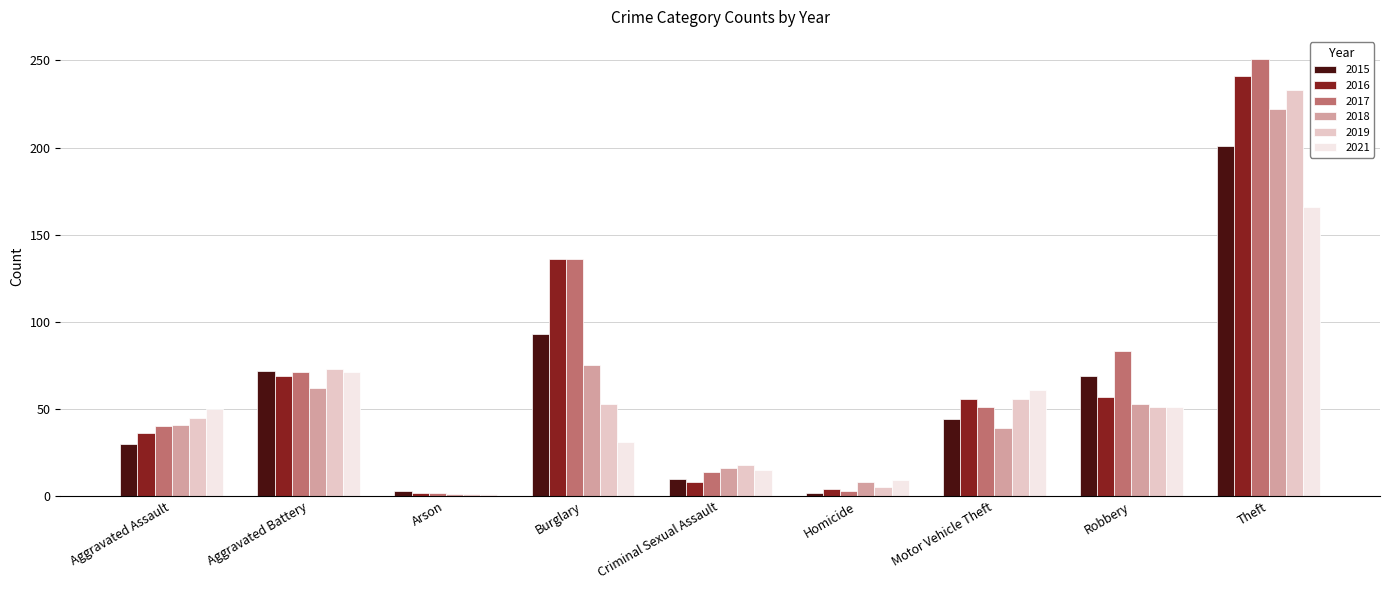

At which label is 2017 closest to 126?

Burglary